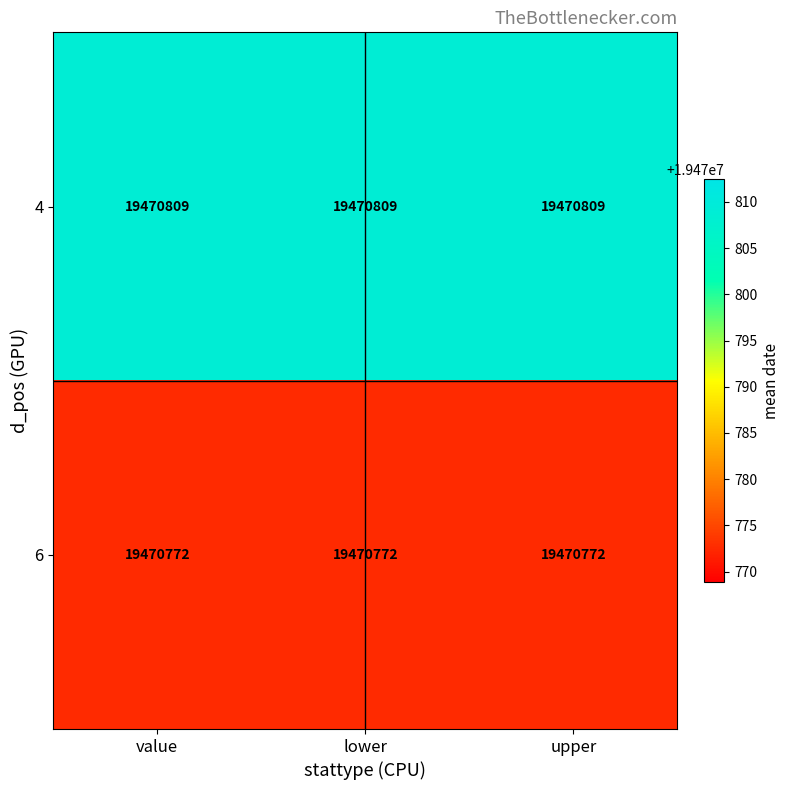

Rank the series by their average value, from highest to lowest.

4, 6